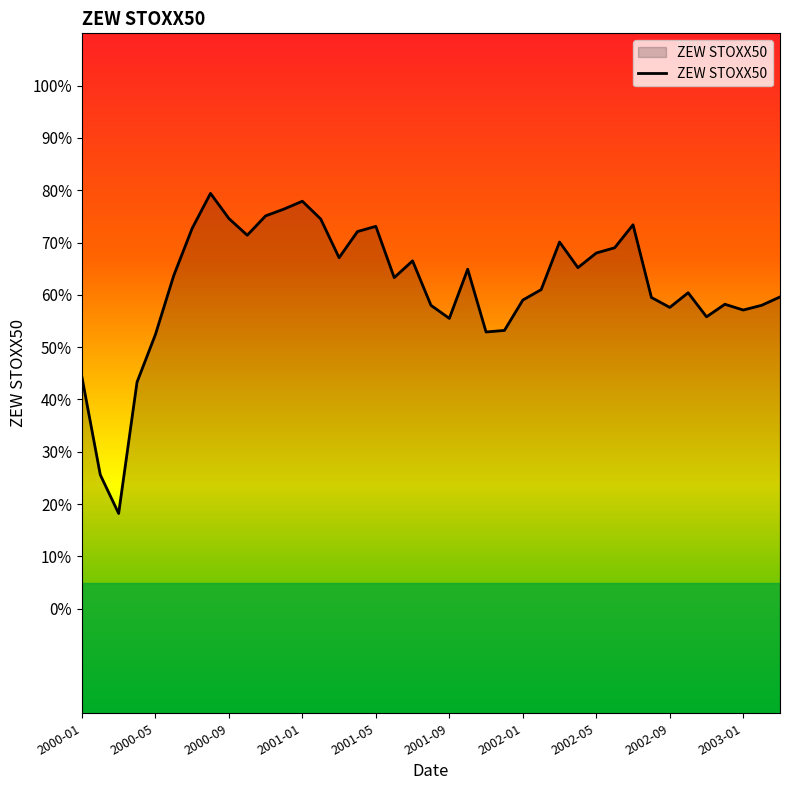

What is the maximum value shown in the chart?

79.4